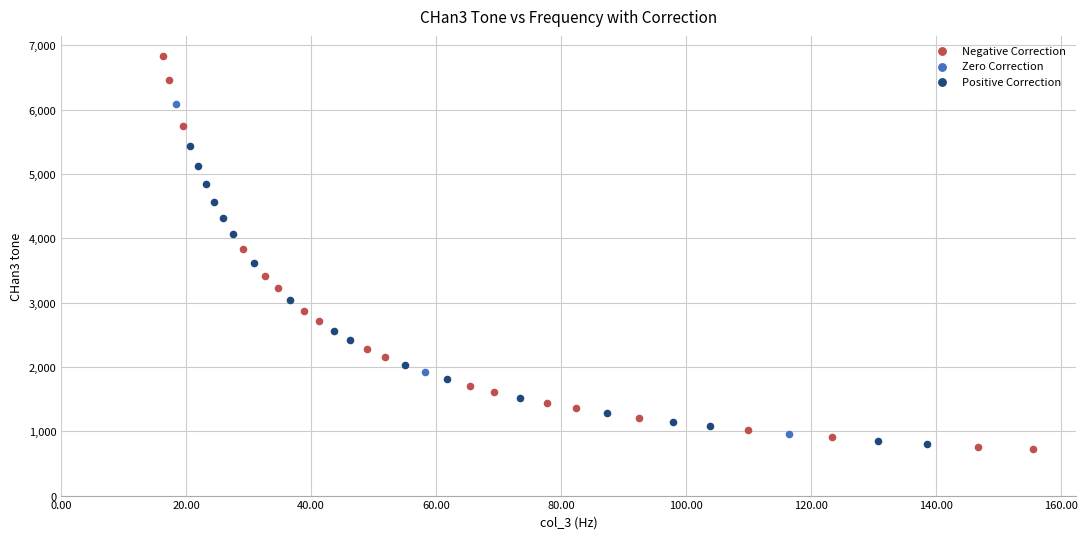

Which series reaches the maximum Y coordinate?

Negative Correction